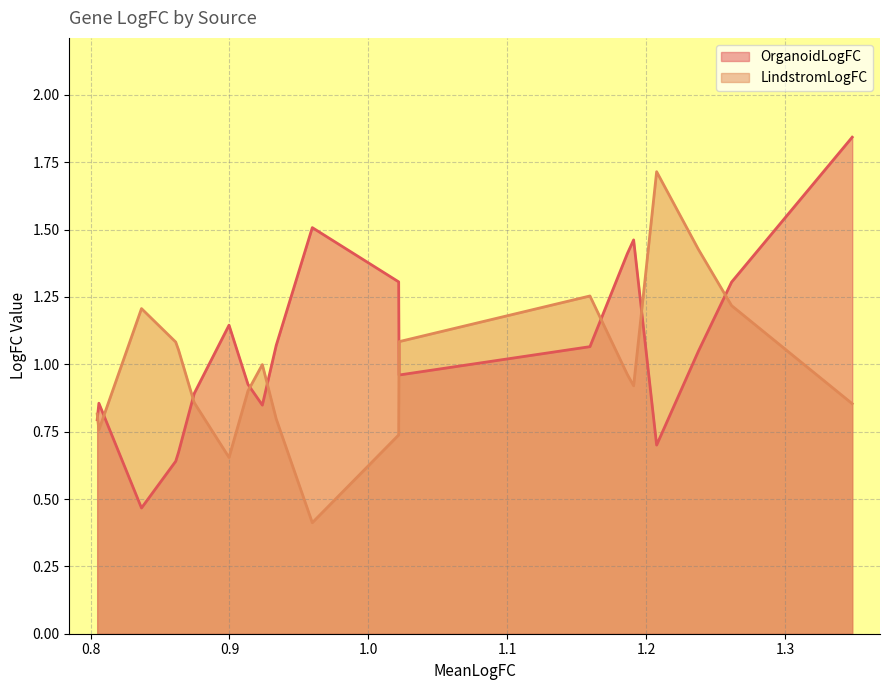

Rank the series by their maximum value, from lowest to highest.

LindstromLogFC, OrganoidLogFC